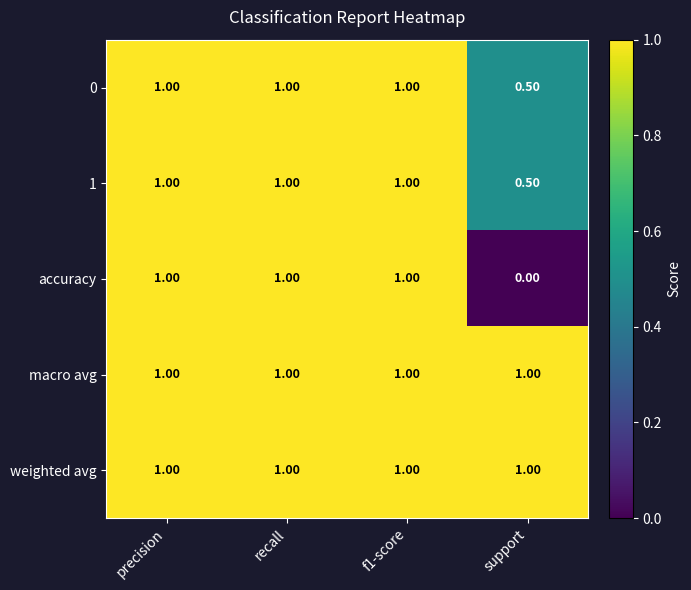

What is the sum of all macro avg values?

4.0